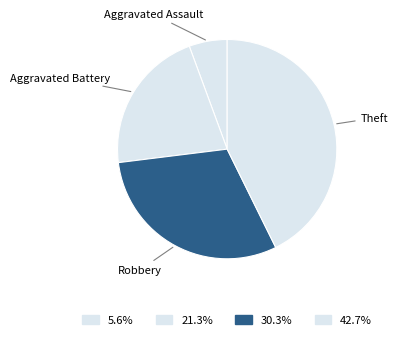

How many segments does this pie chart have?

4